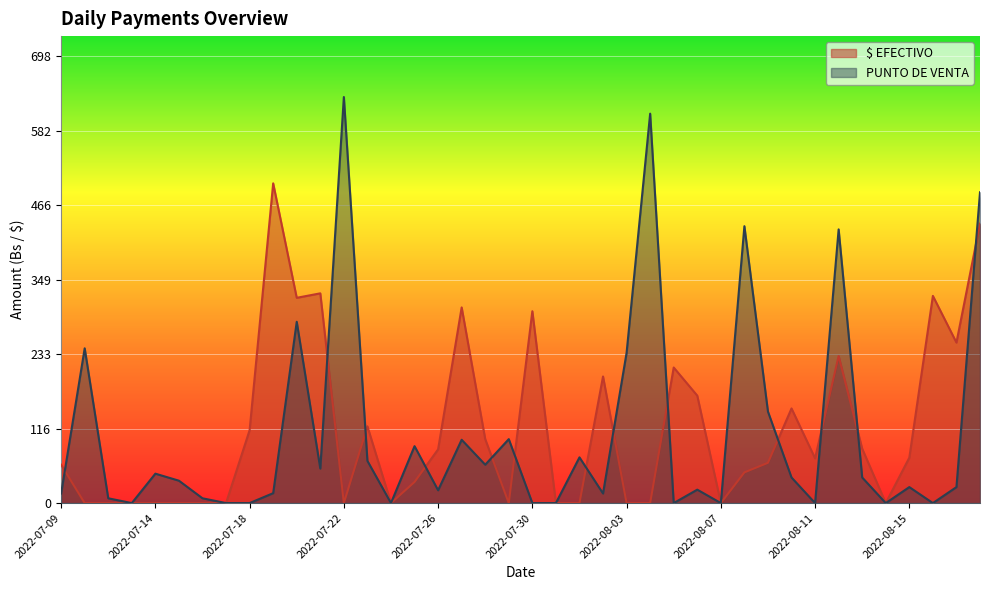

What is the total value across all series at 2022-07-15?

35.0